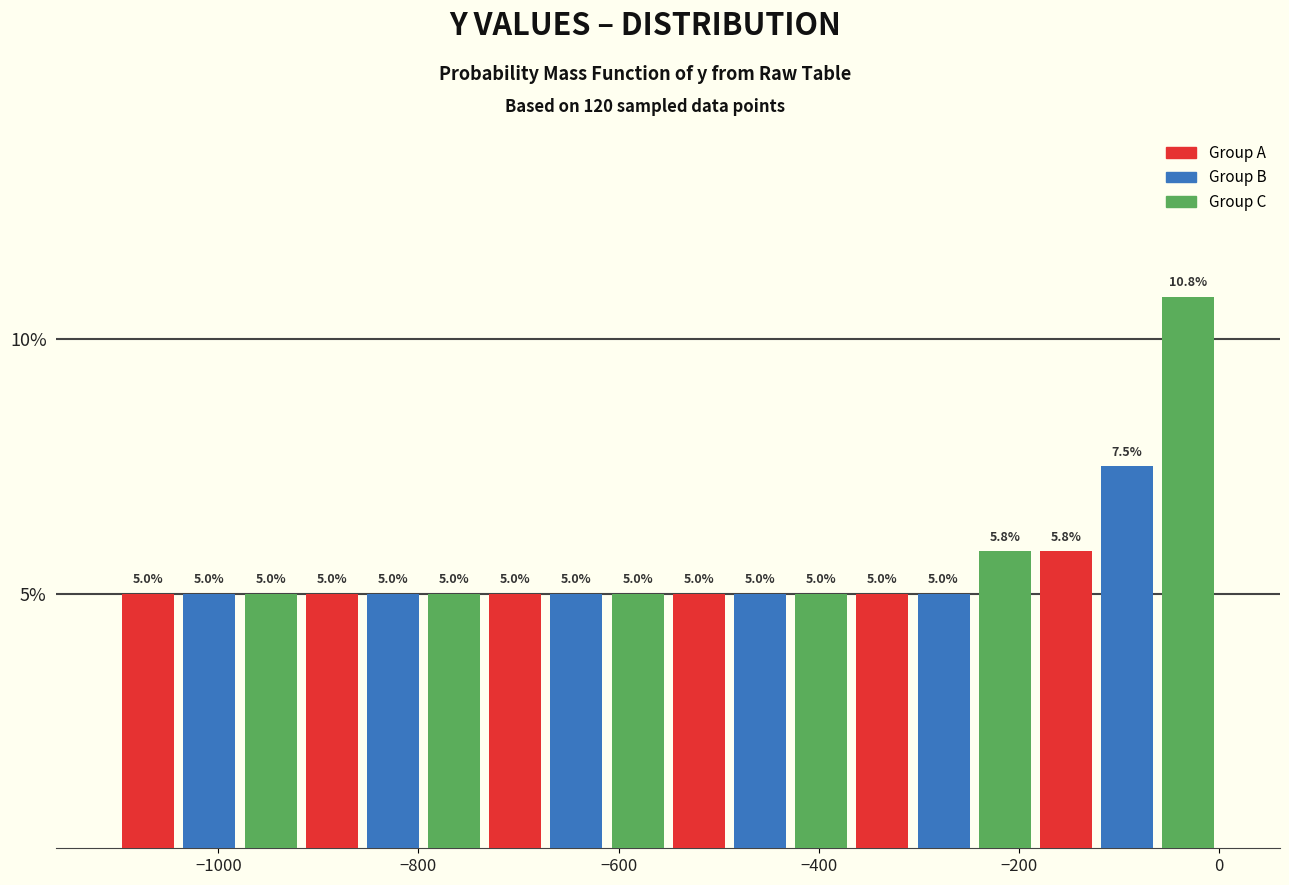

Around what value on the x-axis is the tallest bar? Give the approximate position of its centre, as read against the axis.

-40